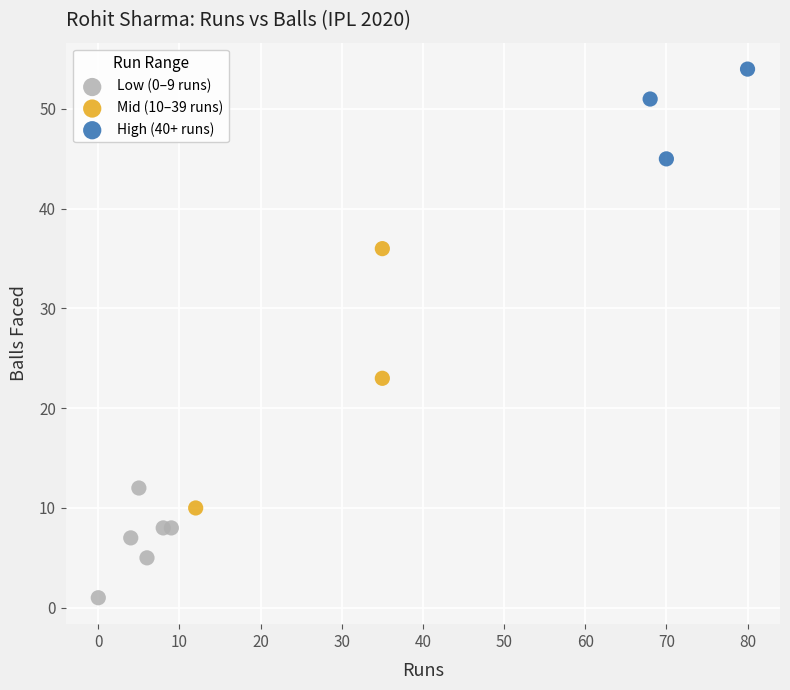

Which series reaches the maximum Y coordinate?

High (40+ runs)